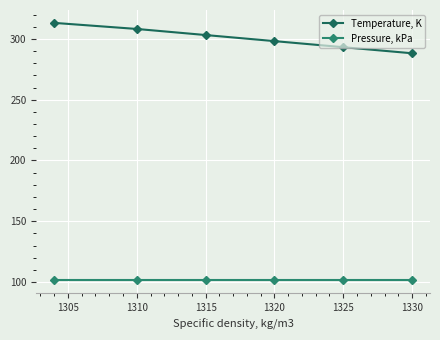

What are all the series names shown in the legend?

Temperature, K, Pressure, kPa